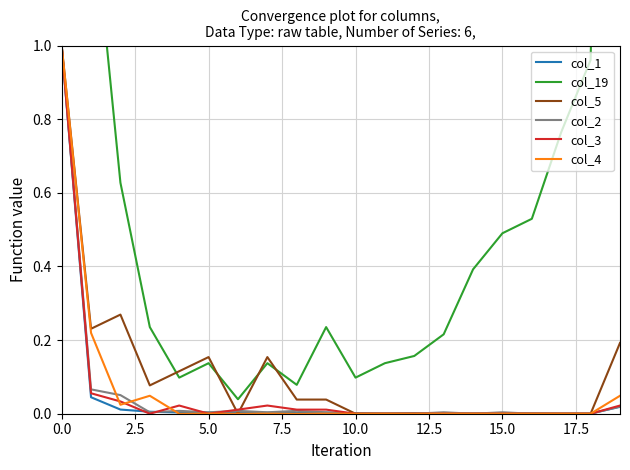

What is the difference between the maximum and minimum values in the col_4 series?

1.0